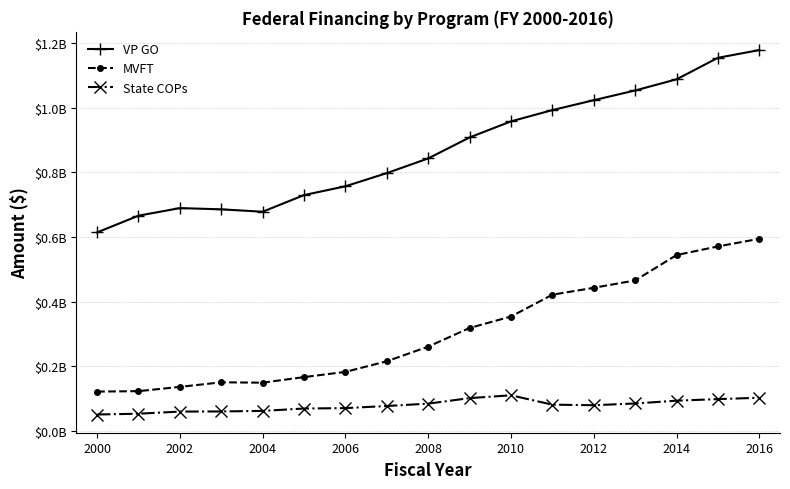

True or false: MVFT has more than 2 points higher than both neighbors.

False